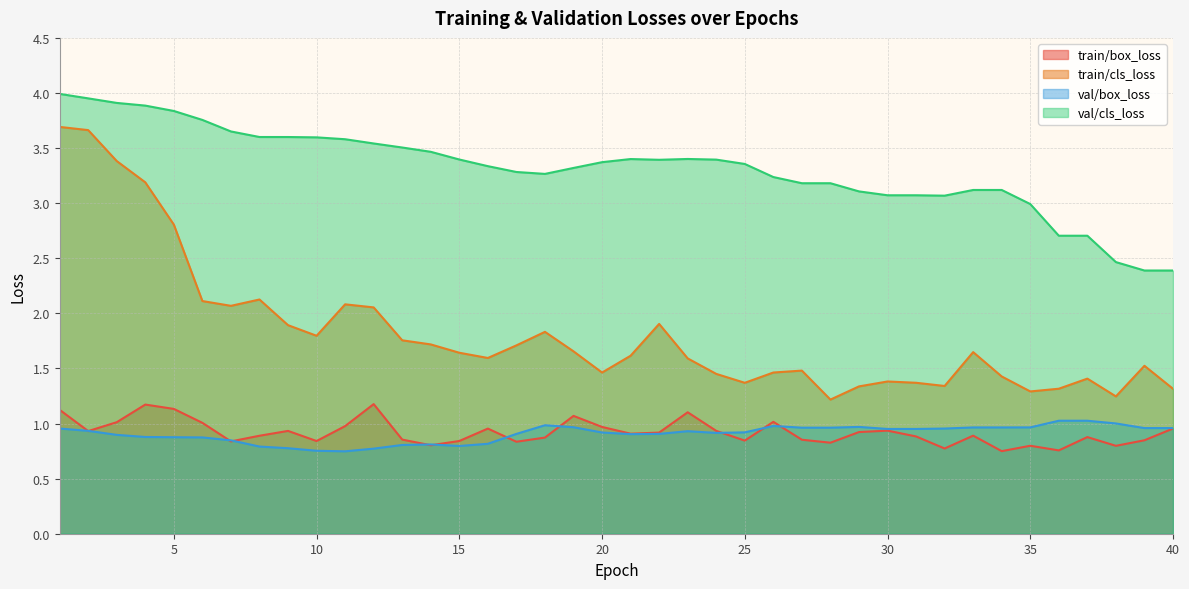

Reading left to right, what are all the values shown in this chart?

train/box_loss: 1=1.1	2=0.9	3=1.0	4=1.2	5=1.1	6=1.0	7=0.8	8=0.9	9=0.9	10=0.8	11=1.0	12=1.2	13=0.9	14=0.8	15=0.8	16=1.0	17=0.8	18=0.9	19=1.1	20=1.0	21=0.9	22=0.9	23=1.1	24=0.9	25=0.8	26=1.0	27=0.9	28=0.8	29=0.9	30=0.9	31=0.9	32=0.8	33=0.9	34=0.7	35=0.8	36=0.8	37=0.9	38=0.8	39=0.8	40=1.0
train/cls_loss: 1=3.7	2=3.7	3=3.4	4=3.2	5=2.8	6=2.1	7=2.1	8=2.1	9=1.9	10=1.8	11=2.1	12=2.1	13=1.8	14=1.7	15=1.6	16=1.6	17=1.7	18=1.8	19=1.7	20=1.5	21=1.6	22=1.9	23=1.6	24=1.5	25=1.4	26=1.5	27=1.5	28=1.2	29=1.3	30=1.4	31=1.4	32=1.3	33=1.6	34=1.4	35=1.3	36=1.3	37=1.4	38=1.2	39=1.5	40=1.3
val/box_loss: 1=1.0	2=0.9	3=0.9	4=0.9	5=0.9	6=0.9	7=0.8	8=0.8	9=0.8	10=0.8	11=0.7	12=0.8	13=0.8	14=0.8	15=0.8	16=0.8	17=0.9	18=1.0	19=1.0	20=0.9	21=0.9	22=0.9	23=0.9	24=0.9	25=0.9	26=1.0	27=1.0	28=1.0	29=1.0	30=1.0	31=1.0	32=1.0	33=1.0	34=1.0	35=1.0	36=1.0	37=1.0	38=1.0	39=1.0	40=1.0
val/cls_loss: 1=4.0	2=4.0	3=3.9	4=3.9	5=3.8	6=3.8	7=3.7	8=3.6	9=3.6	10=3.6	11=3.6	12=3.5	13=3.5	14=3.5	15=3.4	16=3.3	17=3.3	18=3.3	19=3.3	20=3.4	21=3.4	22=3.4	23=3.4	24=3.4	25=3.4	26=3.2	27=3.2	28=3.2	29=3.1	30=3.1	31=3.1	32=3.1	33=3.1	34=3.1	35=3.0	36=2.7	37=2.7	38=2.5	39=2.4	40=2.4